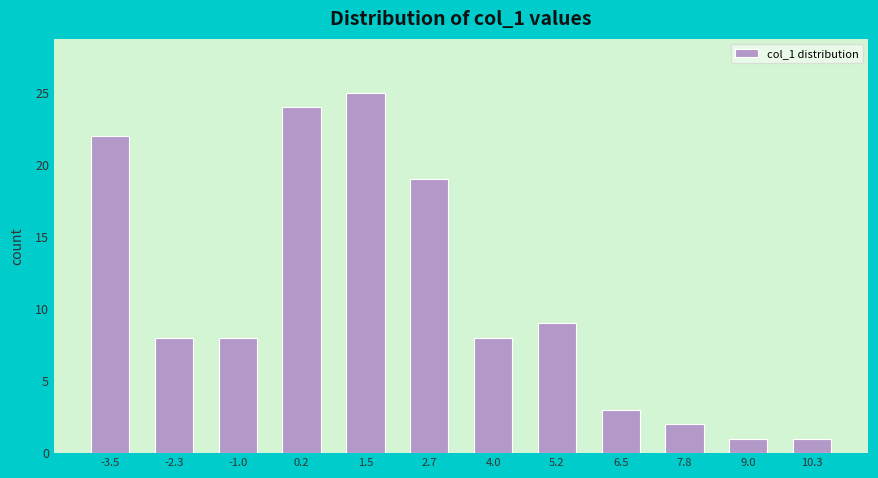

Reading left to right, list all the values displayed in this chart.

-3.5=22	-2.3=8	-1.0=8	0.2=24	1.5=25	2.7=19	4.0=8	5.2=9	6.5=3	7.8=2	9.0=1	10.3=1